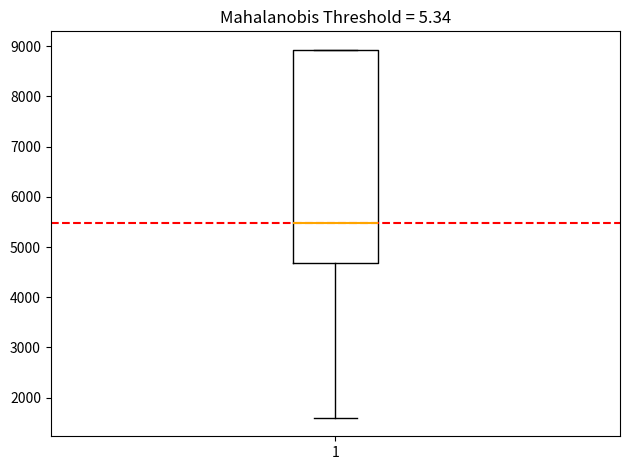

Read this box plot against the y-axis: the position of the median line, the range covered by the box, and the ends of both whiskers. The values are not printed on the chart, so give them approximately, as read against the axis.

median 5500, box 4700 to 8900, whiskers 1600 to 8900